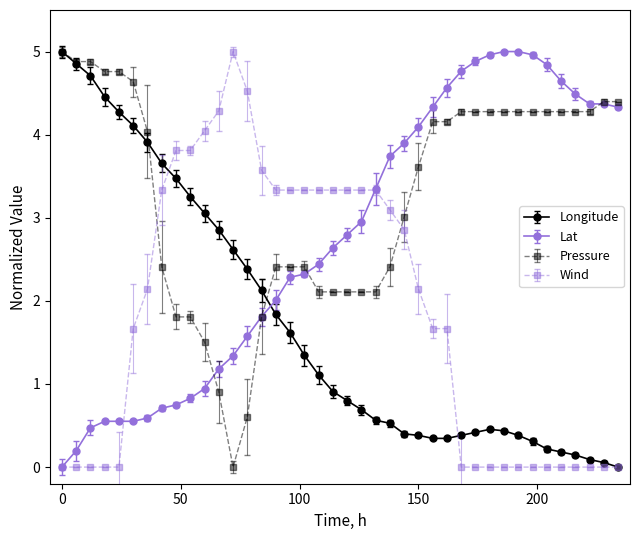

In Longitude, how many points are higher than both neighbors (excluding endpoints)?

1